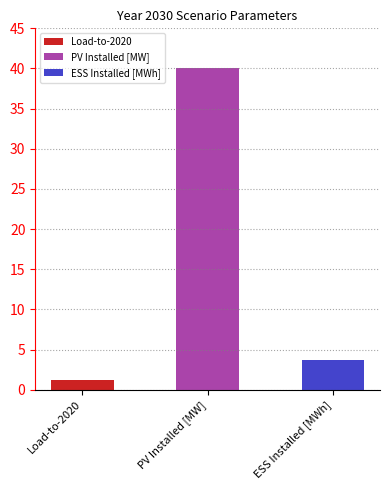

What is the ratio of the value at PV Installed [MW] to the value at ESS Installed [MWh]?

10.7